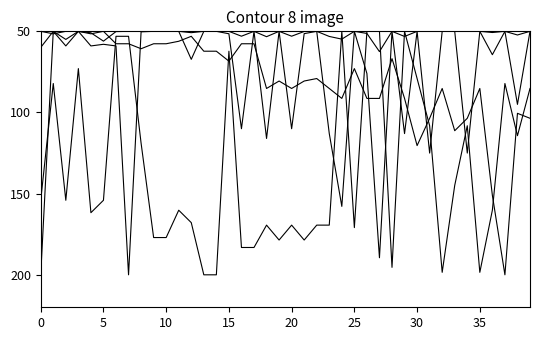

How many lines are shown in the chart?

4